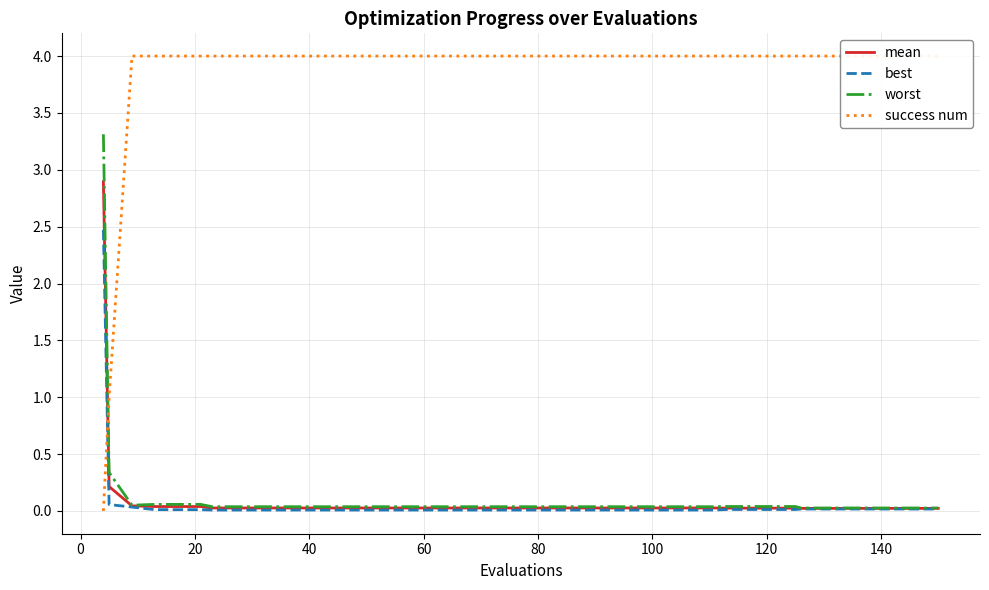

True or false: success num and worst intersect in this chart.

True